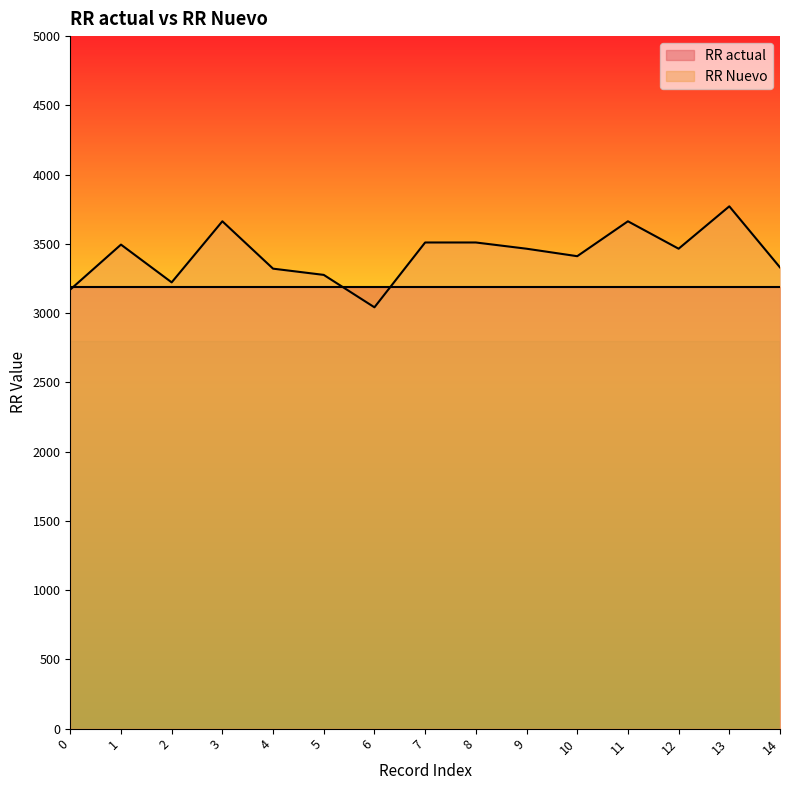

What is the difference between the maximum and minimum values?

729.0